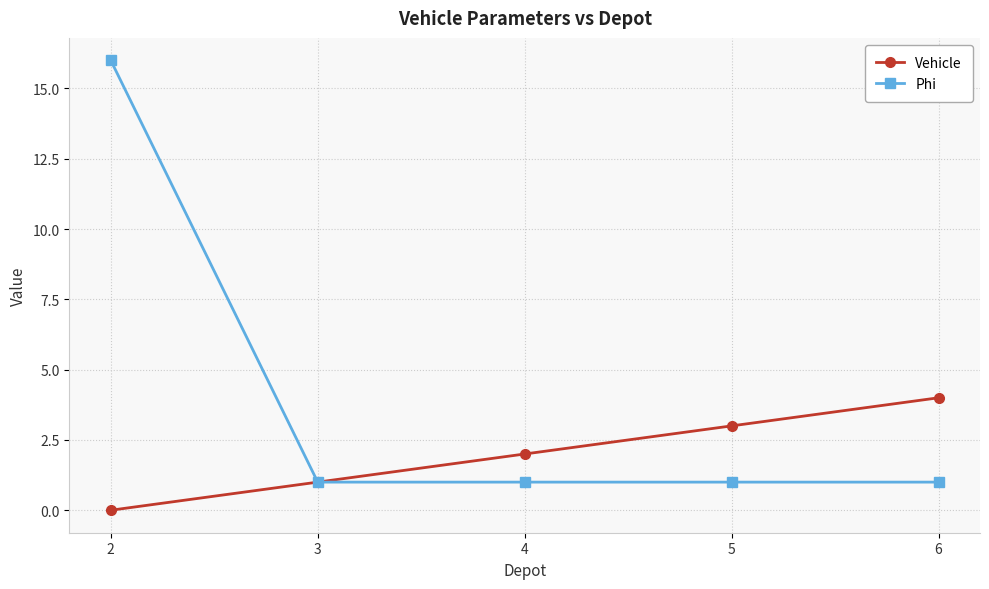

What is the approximate value of Vehicle at 6?

4